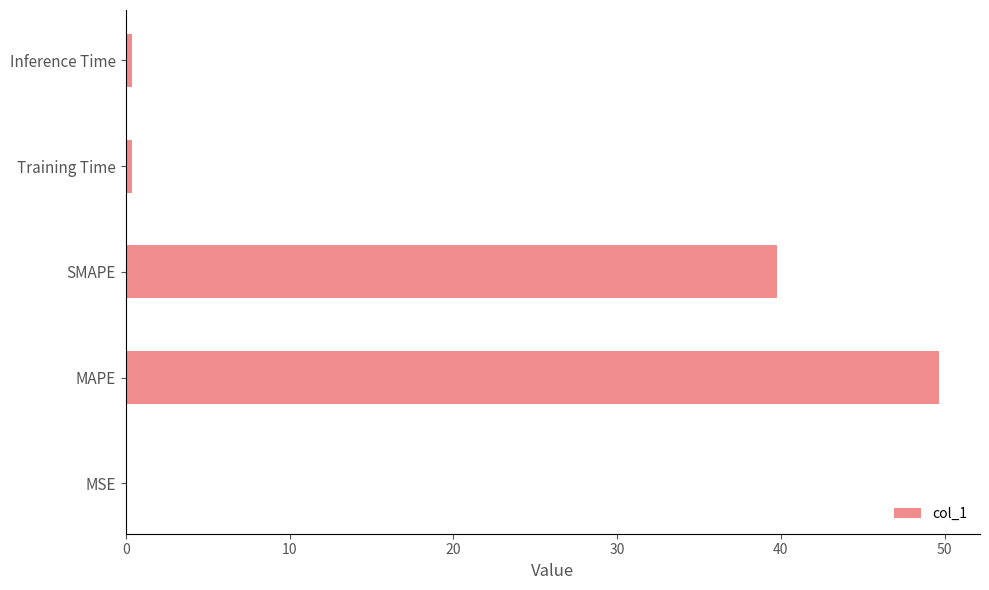

What is the sum of all values?

90.2